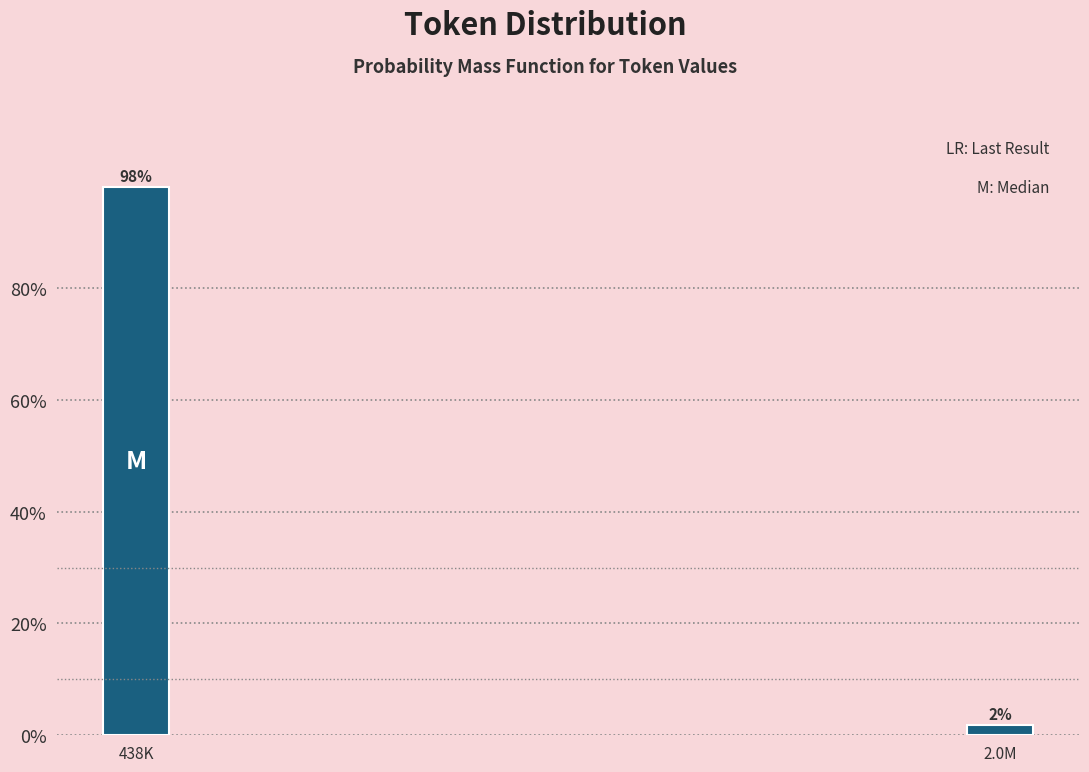

What is the value of the 1st bar from the left?

98.1